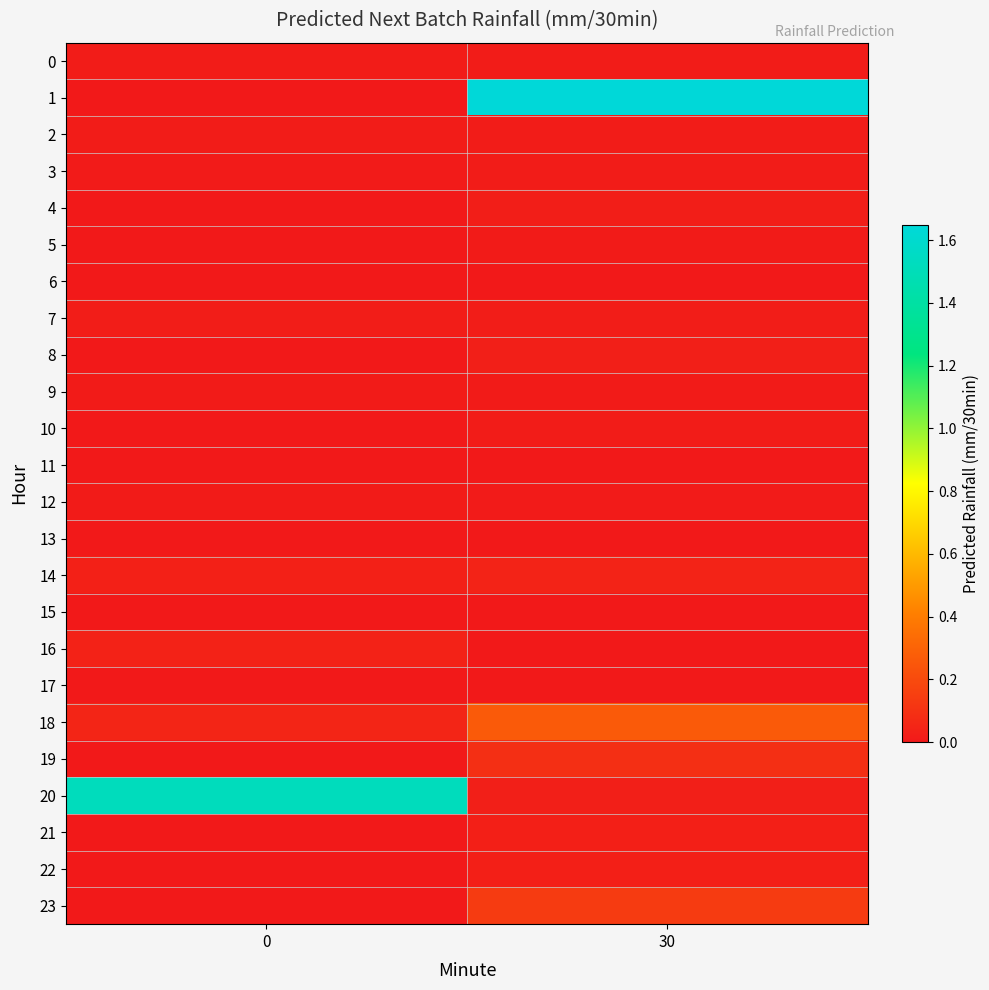

Which has a higher value, 30 or 0?

30